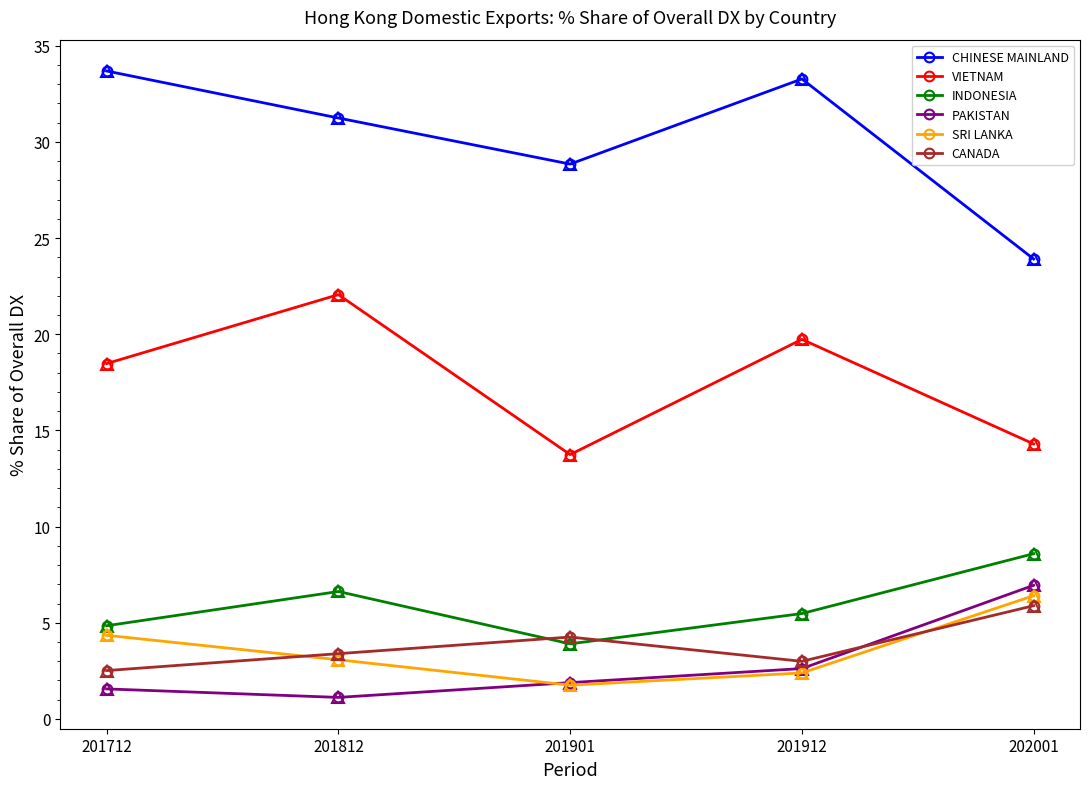

Is the value of VIETNAM at 201712 greater than the value of CHINESE MAINLAND at 201812?

No